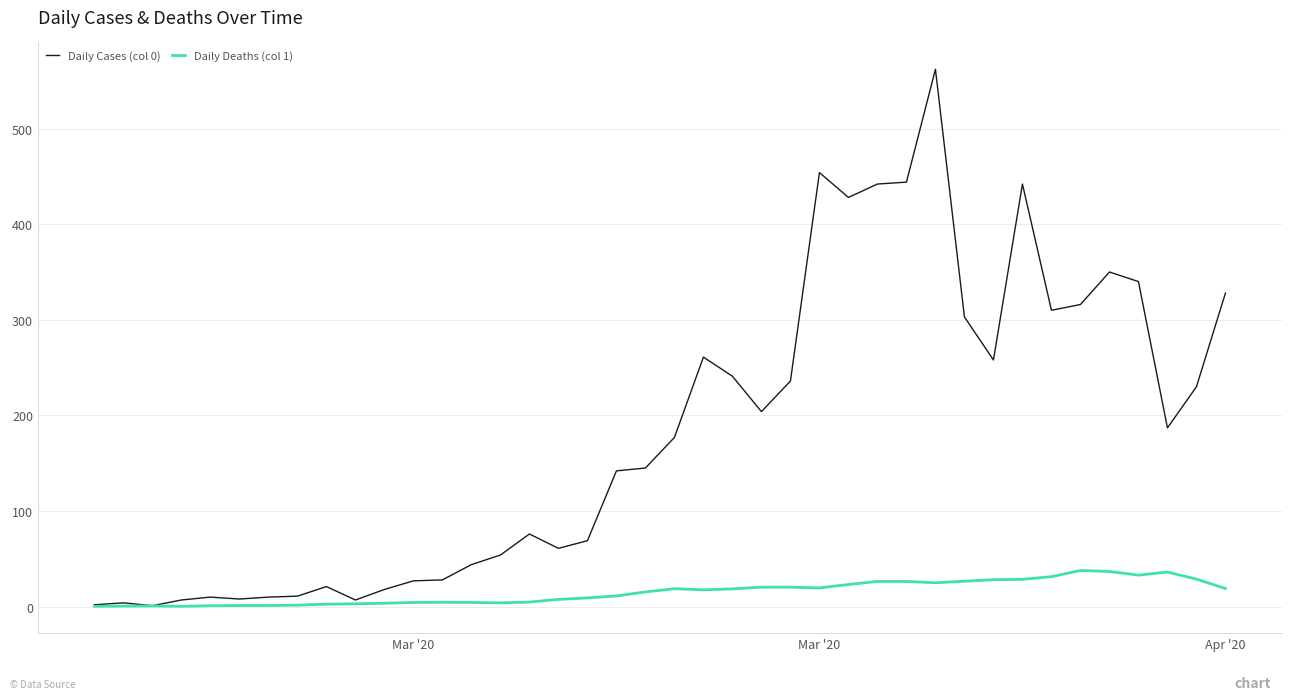

What are all the series names shown in the legend?

Daily Cases (col 0), Daily Deaths (col 1)